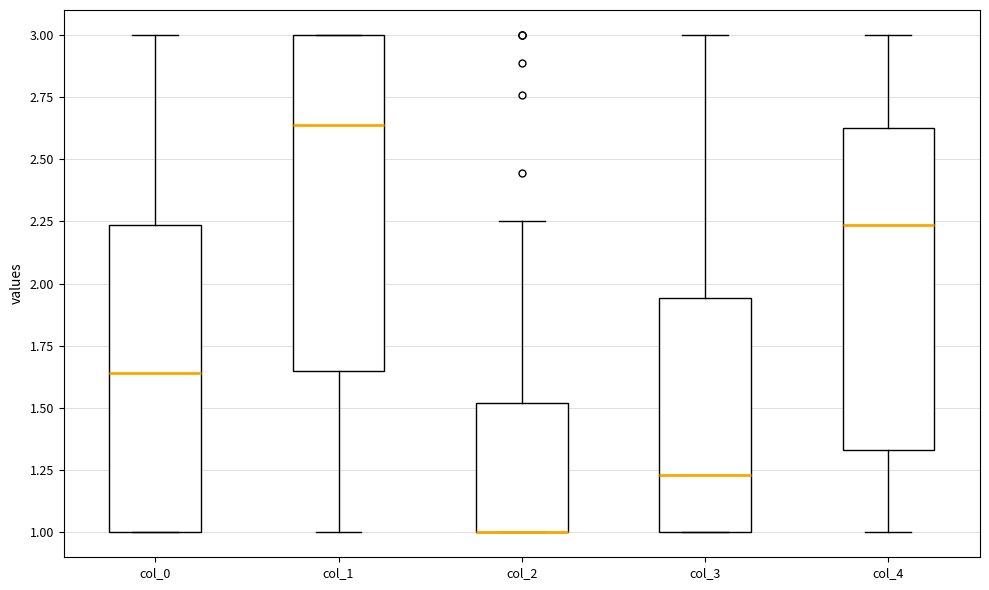

Reading left to right, transcribe this box plot: for each box, give where its median line is, the range the box spans, and where its two whiskers end, as read against the y-axis. The values are not printed on the chart, so give them approximately, as read against the axis.

col_0: median 1.65, box 1.00 to 2.25, whiskers 1.00 to 3.00
col_1: median 2.65, box 1.65 to 3.00, whiskers 1.00 to 3.00
col_2: median 1.00 (drawn on the box's lower edge), box 1.00 to 1.50, whiskers 1.00 to 2.25
col_3: median 1.25, box 1.00 to 1.95, whiskers 1.00 to 3.00
col_4: median 2.25, box 1.35 to 2.65, whiskers 1.00 to 3.00